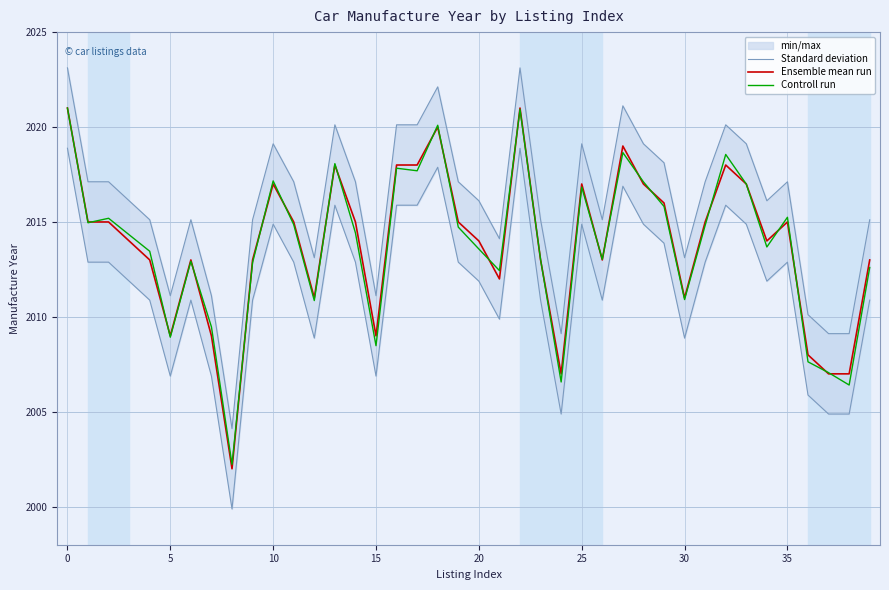

What is the lowest value of the Ensemble mean run series?

2002.0